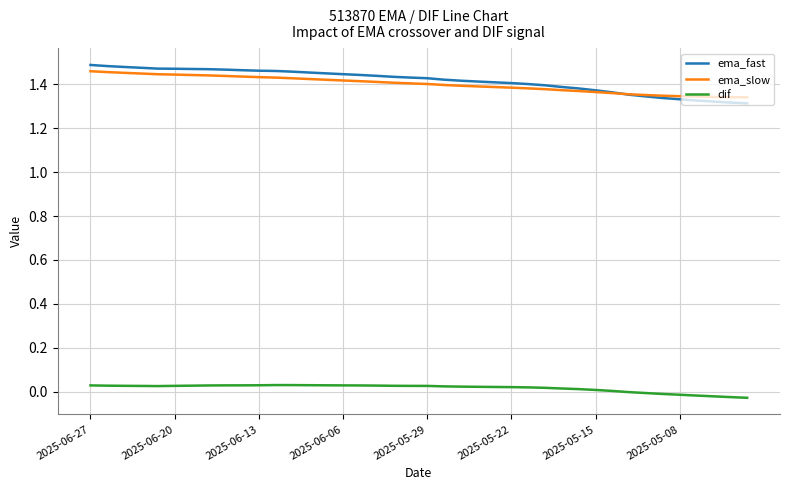

Which series has the widest spread of values?

ema_fast